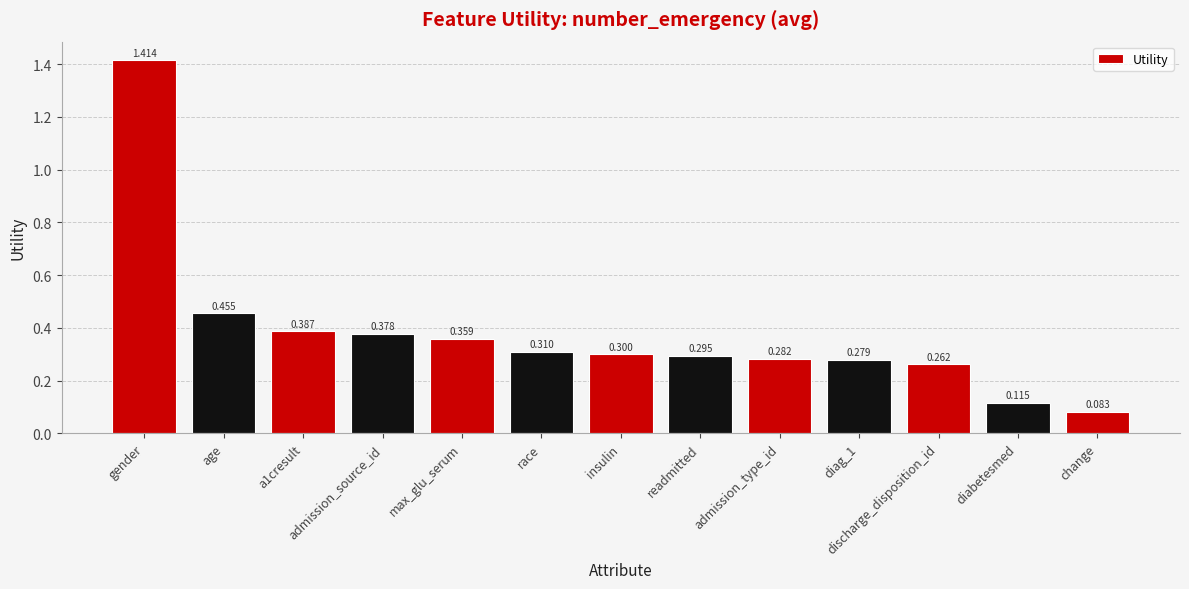

Rank the categories by value from highest to lowest.

gender, age, a1cresult, admission_source_id, max_glu_serum, race, insulin, readmitted, admission_type_id, diag_1, discharge_disposition_id, diabetesmed, change